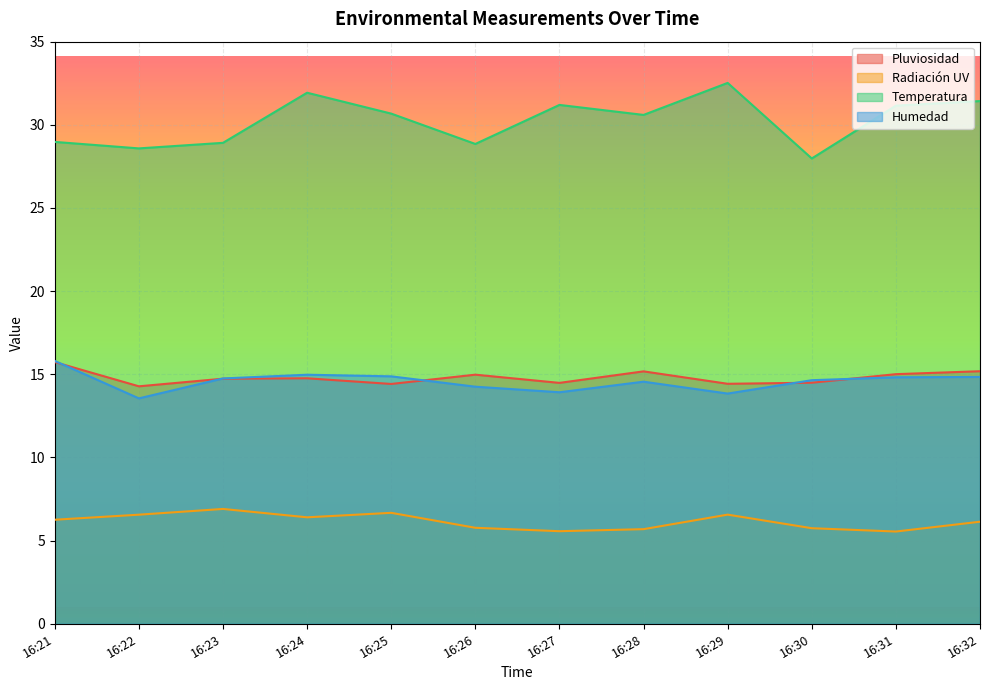

How many lines are shown in the chart?

4